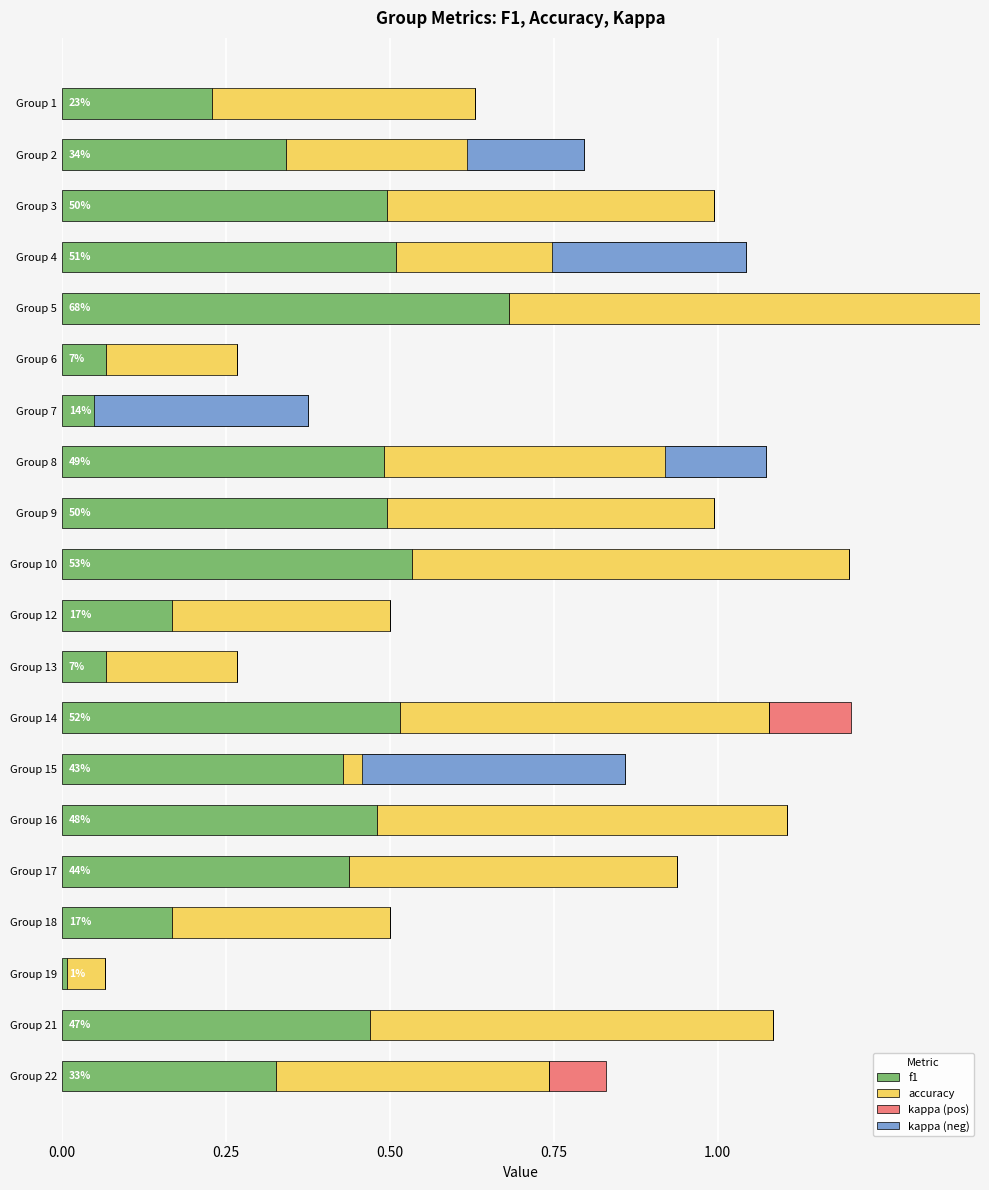

What is the average value of the kappa (neg) series?

-0.1